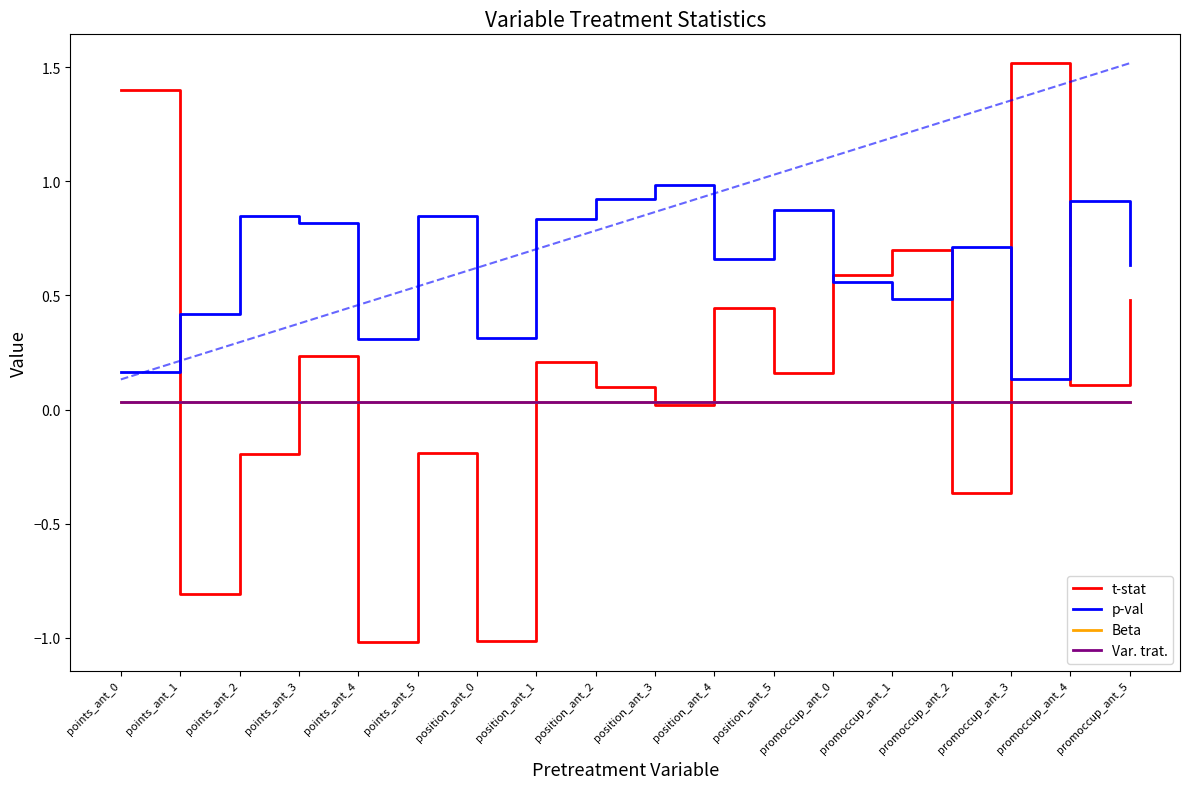

How many interior local valleys does the t-stat series have?

7